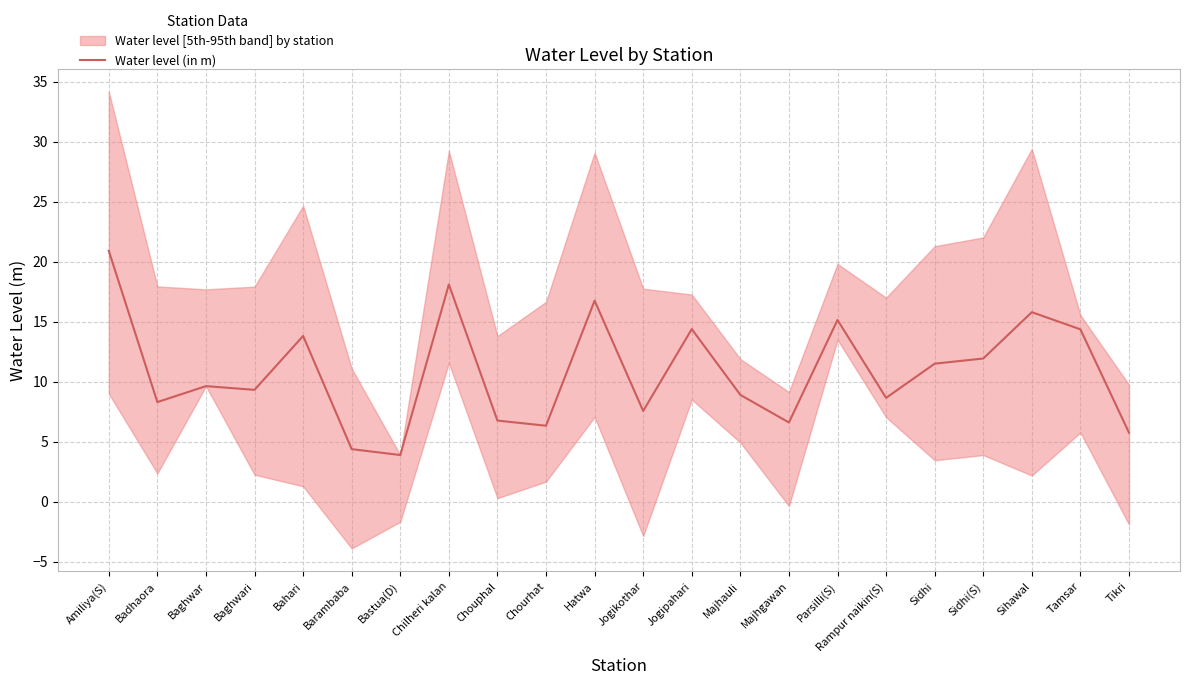

Which has a higher value, Bahari or Rampur naikin(S)?

Bahari